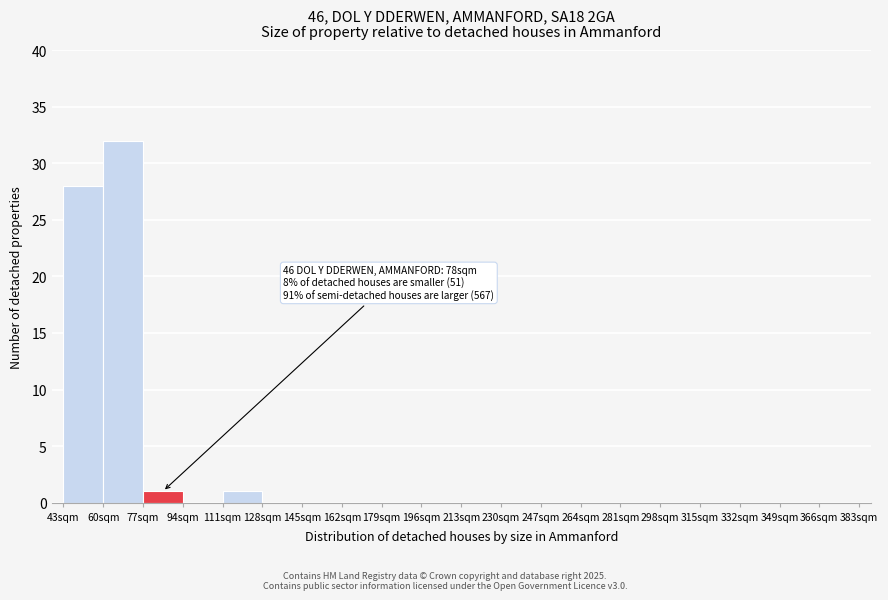

Over which range of the x-axis is the bar tallest?

60 to 77